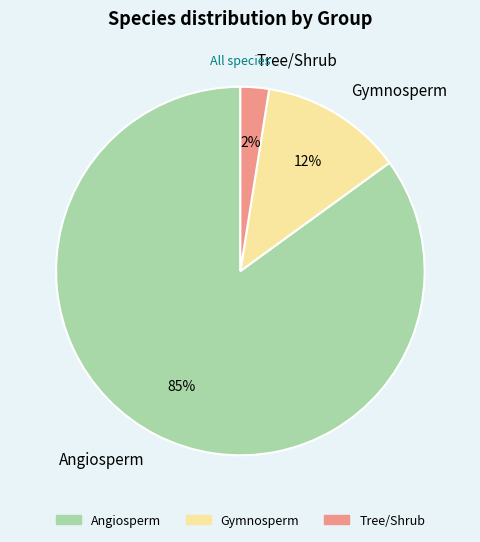

Is it true that Gymnosperm is 20% of the pie?

False